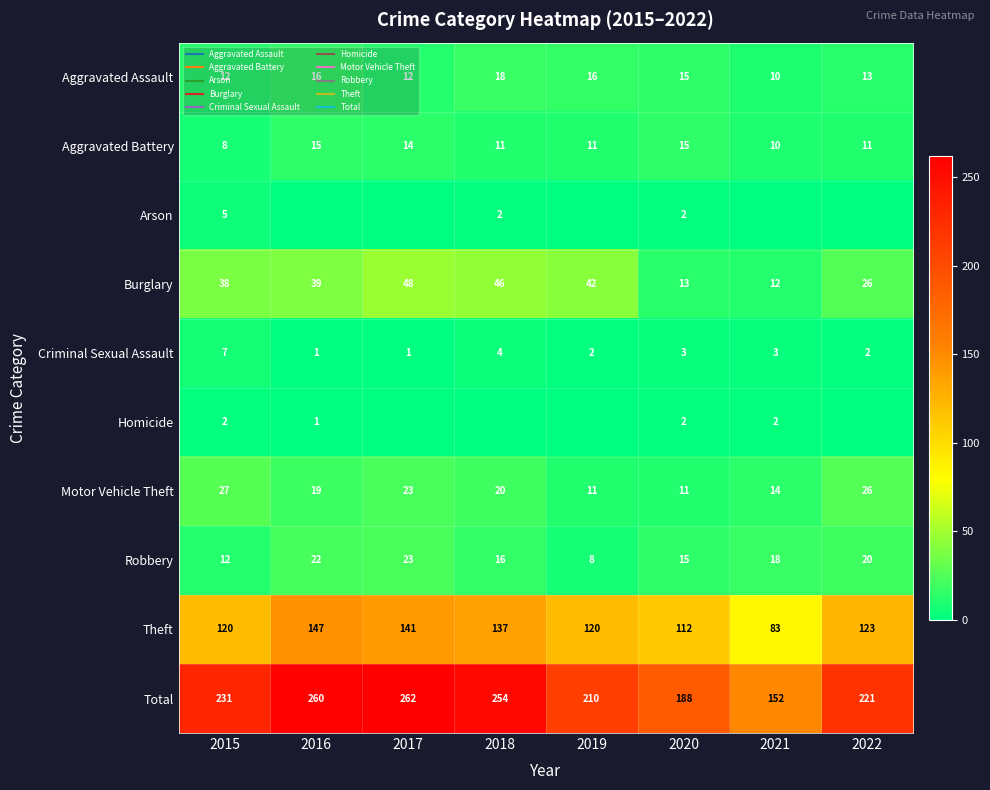

Is the value of Theft at 2017 greater than the value of Aggravated Assault at 2020?

Yes